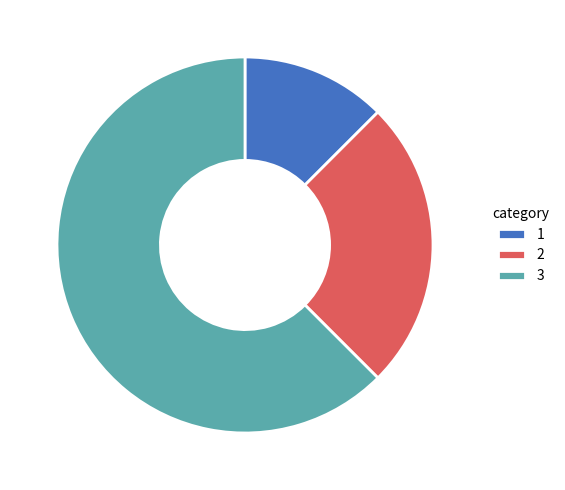

Which has a higher value, 2 or 3?

3